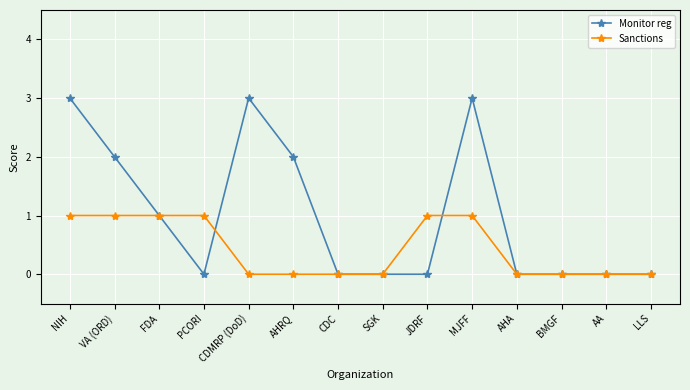

List the series in order of their peak value, lowest first.

Sanctions, Monitor reg